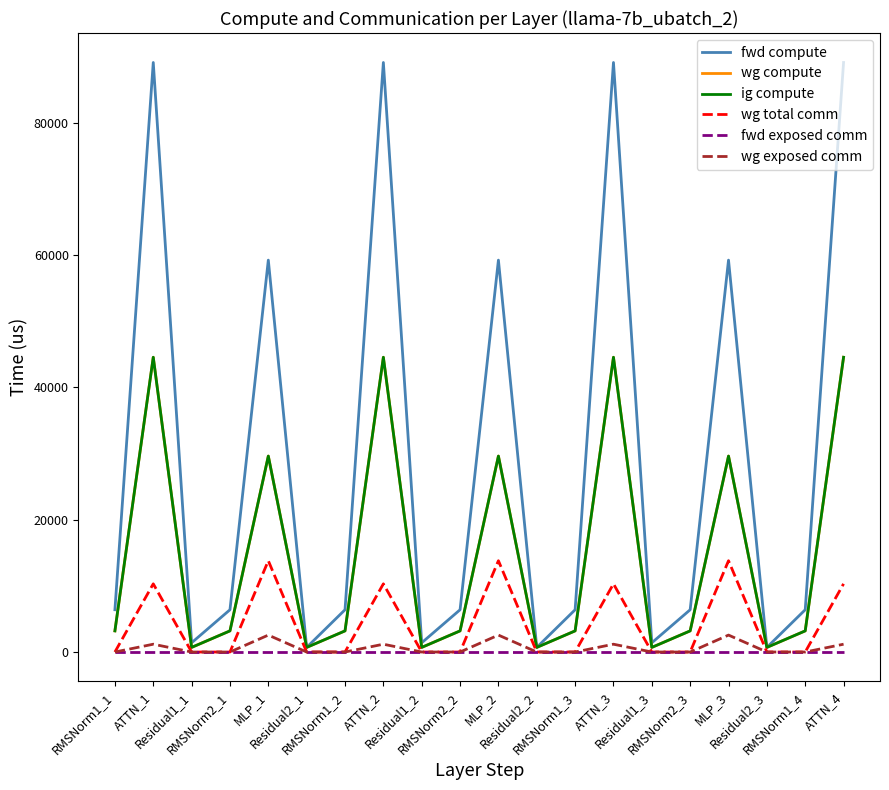

What is the label of the 19th point from the left?

RMSNorm1_4